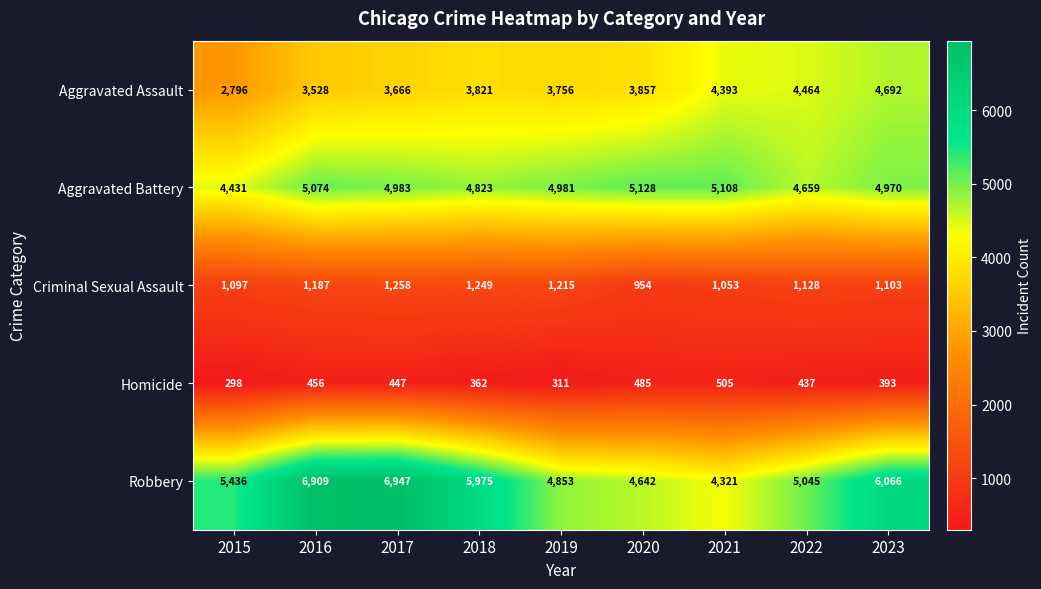

At 2022, list the series in order from smallest to largest.

Homicide, Criminal Sexual Assault, Aggravated Assault, Aggravated Battery, Robbery